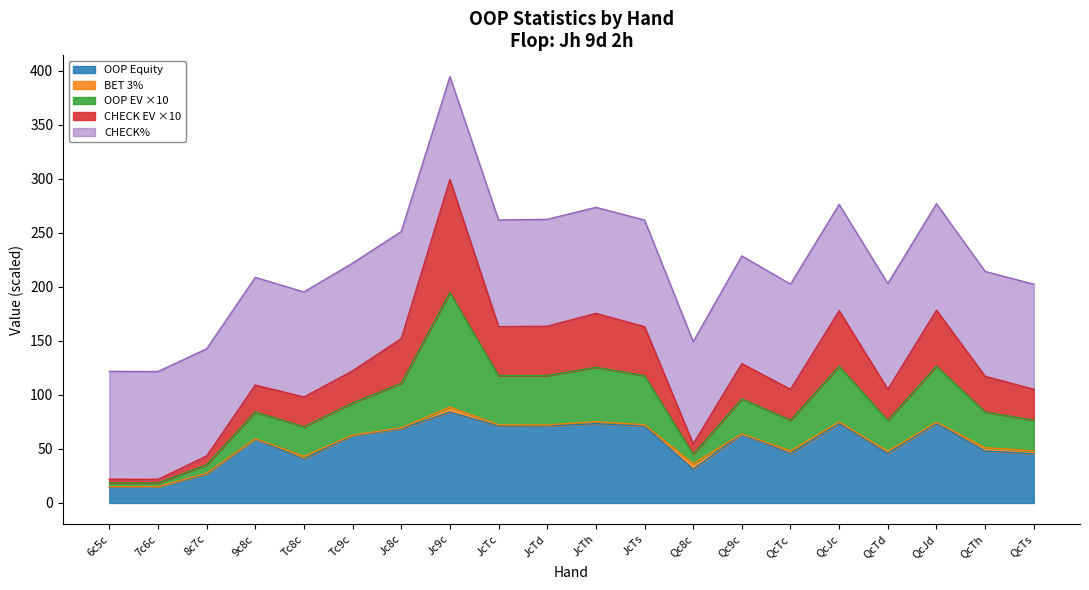

At which category is the sum across all series the highest?

Jc9c